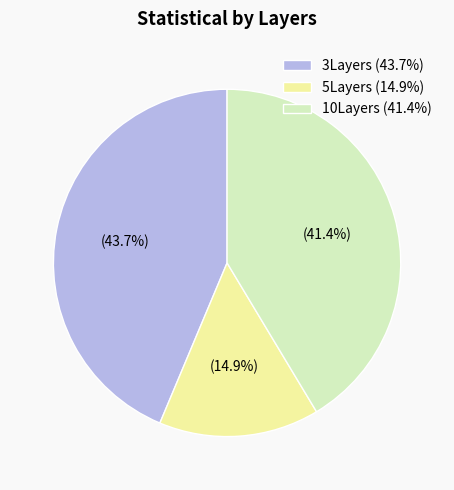

Rank the categories by value from lowest to highest.

5Layers, 10Layers, 3Layers